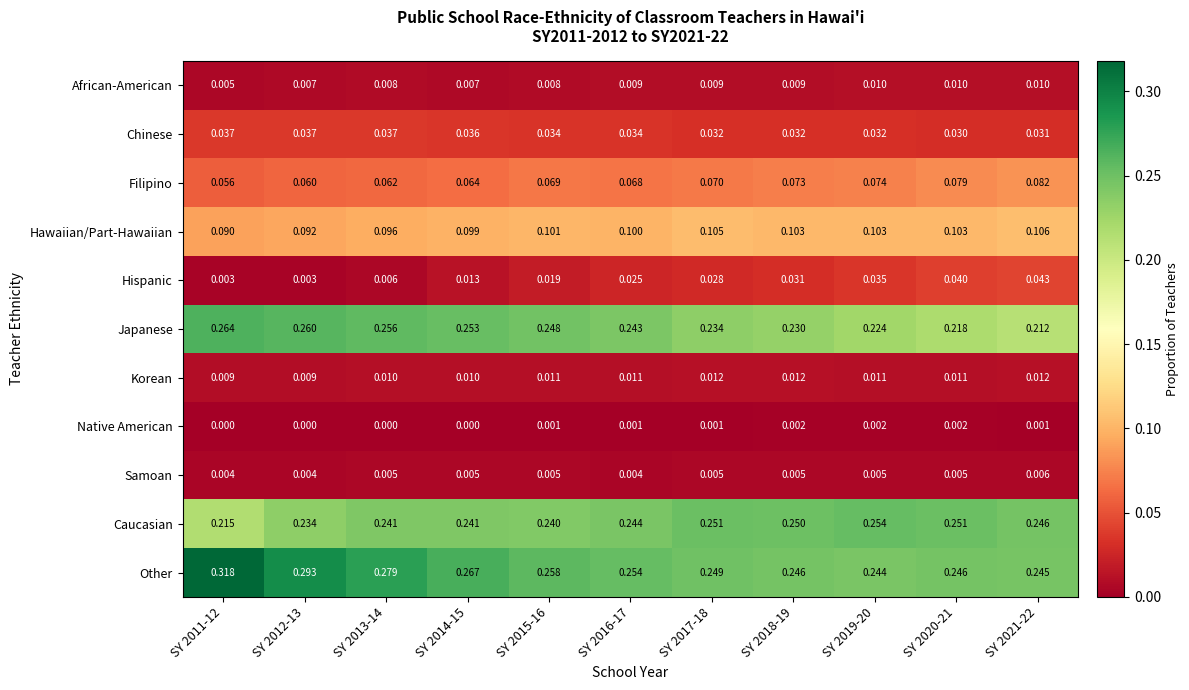

Which series changed the most between SY 2011-12 and SY 2013-14?

Other